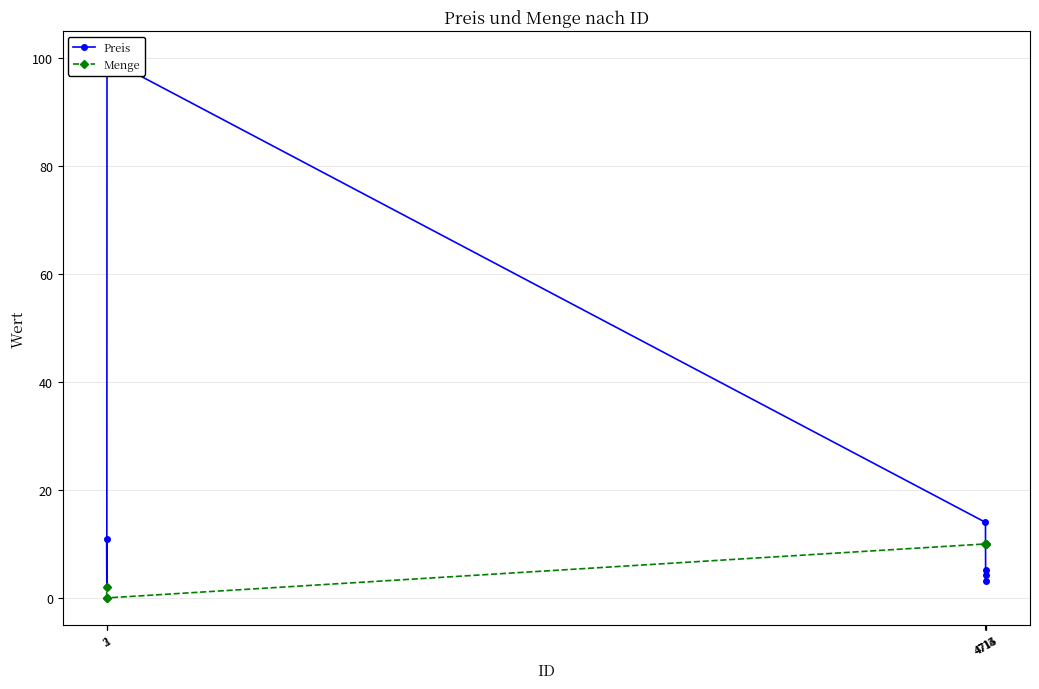

At how many categories does at least one series exceed 10?

3